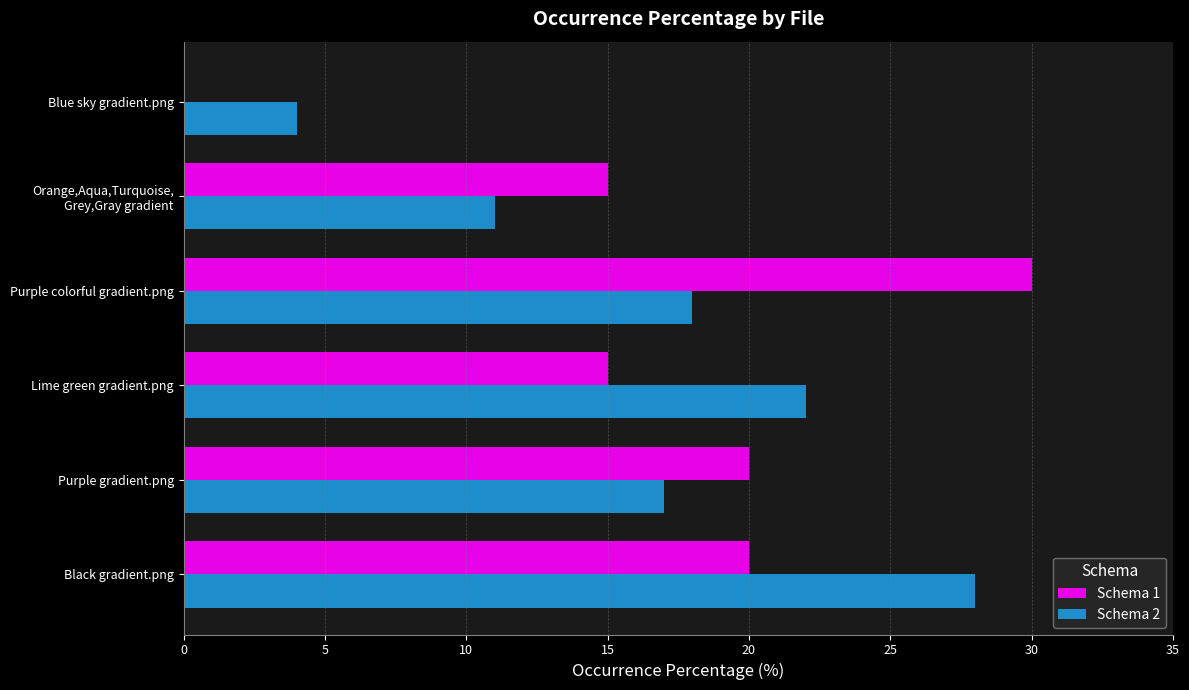

Where is Schema 2 nearest to the value 16?

Purple gradient.png